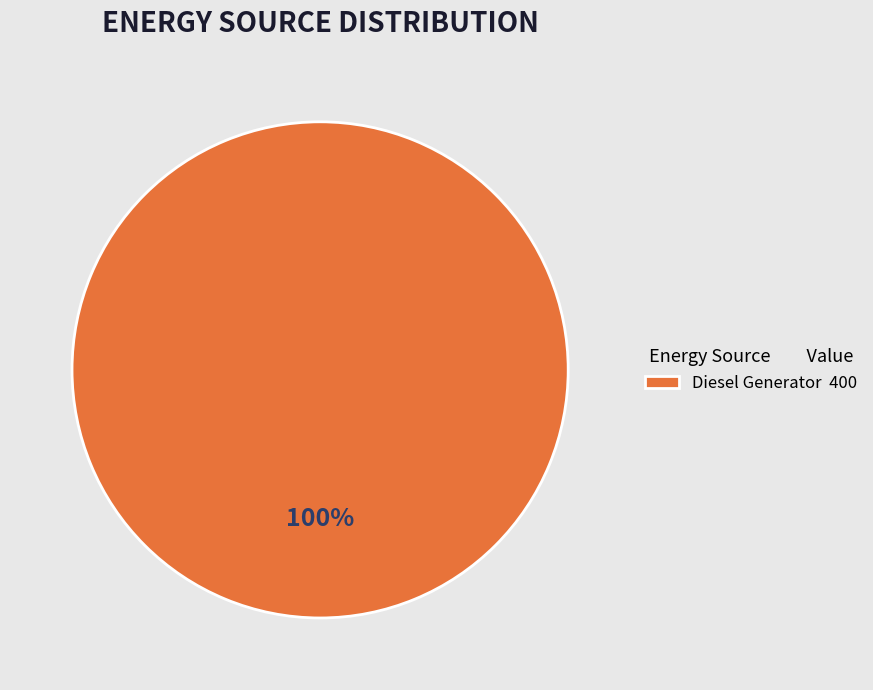

Rank the categories by value from lowest to highest.

Diesel Generator 400